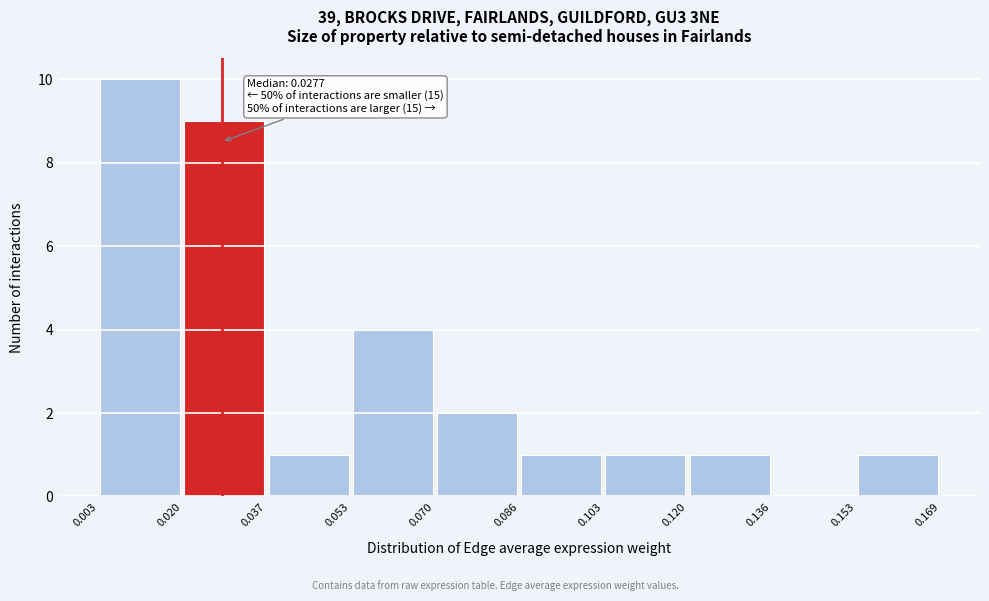

Which range on the x-axis has the tallest bar?

0.003 to 0.020